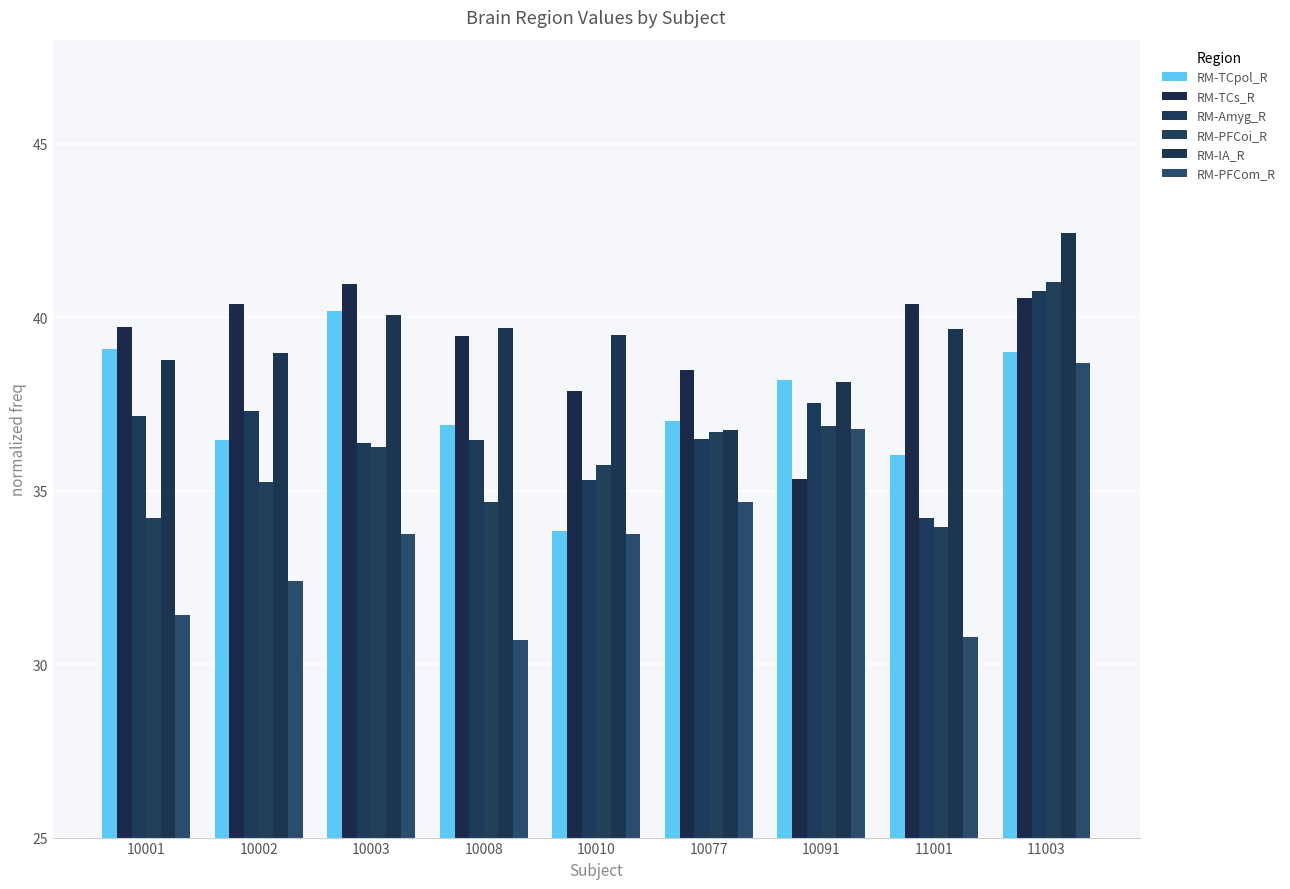

What is the difference between the second highest and minimum values in the RM-PFCom_R series?

6.1